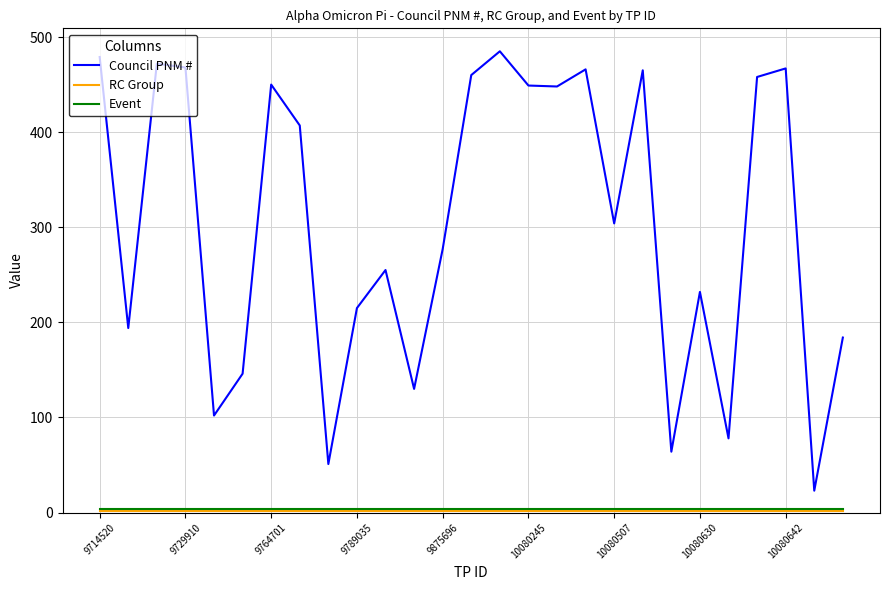

Which series has the widest spread of values?

Council PNM #